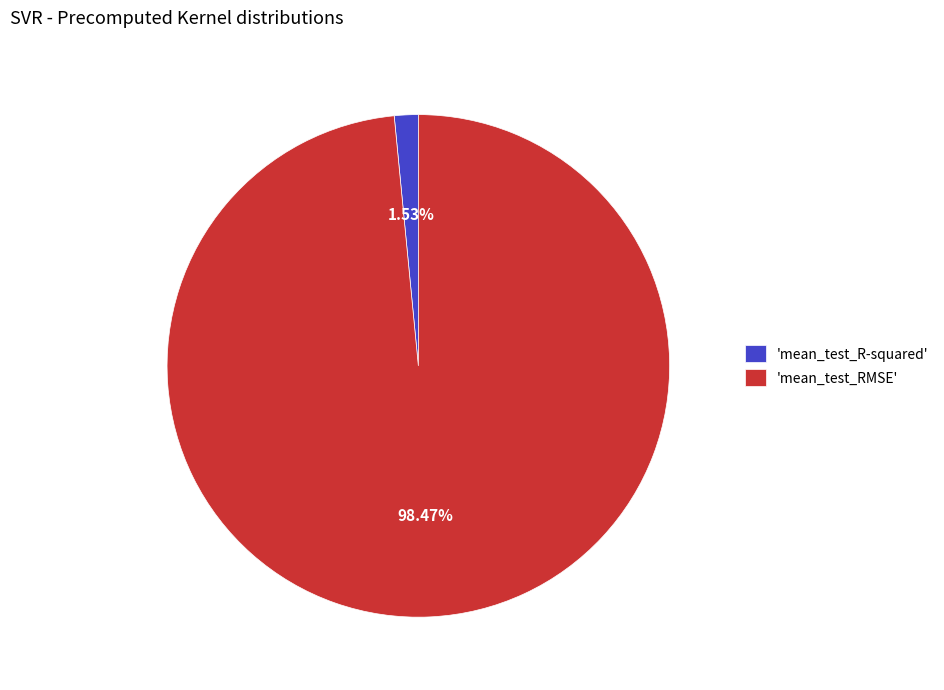

Is 'mean_test_RMSE' the majority of the pie?

Yes